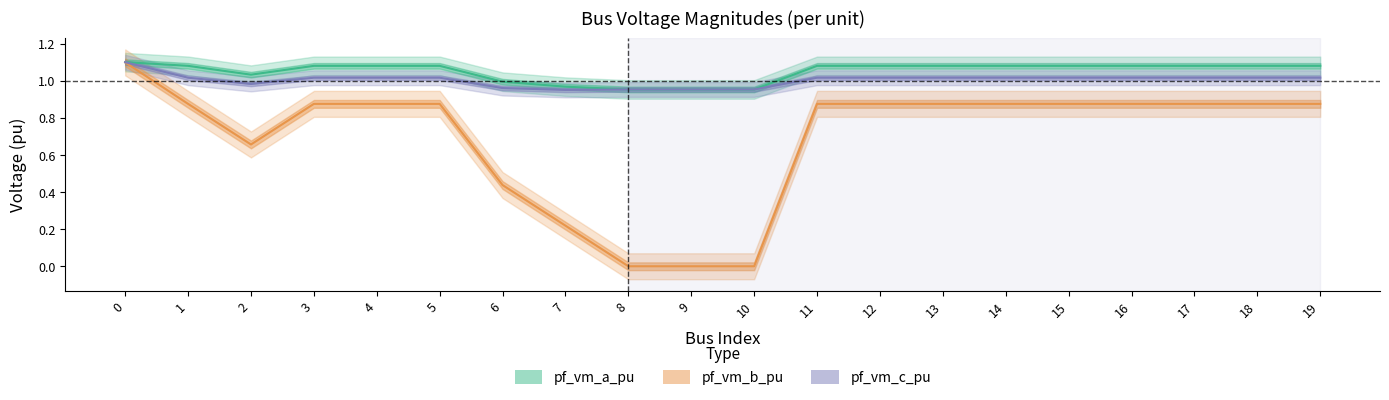

What is the value of the pf_vm_c_pu point at the 1st from the left?

1.1